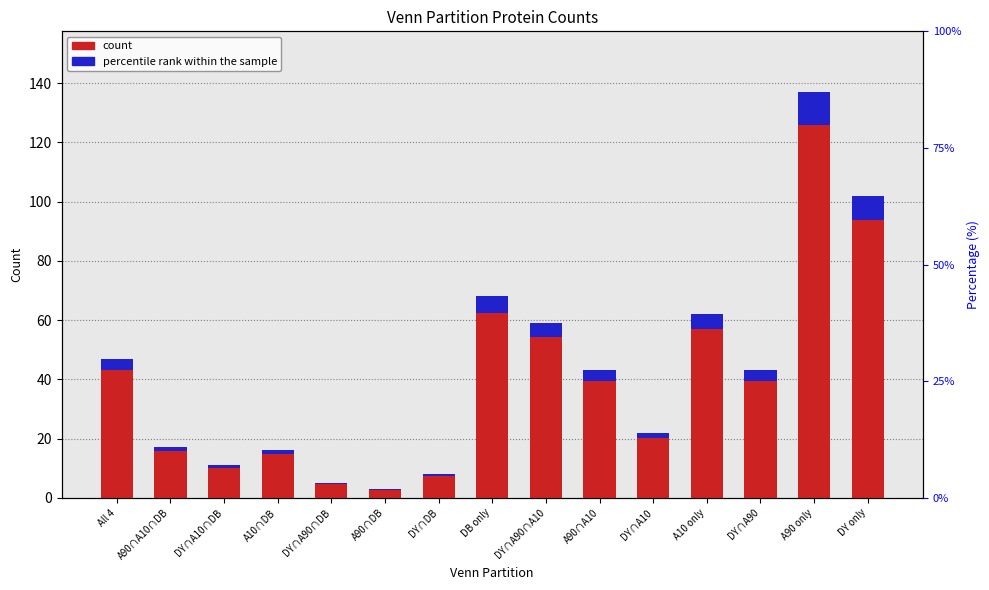

Reading left to right, extract all data points from this chart.

count: All 4=47.0	A90∩A10∩DB=17.0	DY∩A10∩DB=11.0	A10∩DB=16.0	DY∩A90∩DB=5.0	A90∩DB=3.0	DY∩DB=8.0	DB only=68.0	DY∩A90∩A10=59.0	A90∩A10=43.0	DY∩A10=22.0	A10 only=62.0	DY∩A90=43.0	A90 only=137.0	DY only=102.0
percentile rank within the sample: All 4=3.8	A90∩A10∩DB=1.4	DY∩A10∩DB=0.9	A10∩DB=1.3	DY∩A90∩DB=0.4	A90∩DB=0.2	DY∩DB=0.6	DB only=5.4	DY∩A90∩A10=4.7	A90∩A10=3.4	DY∩A10=1.8	A10 only=5.0	DY∩A90=3.4	A90 only=11.0	DY only=8.2